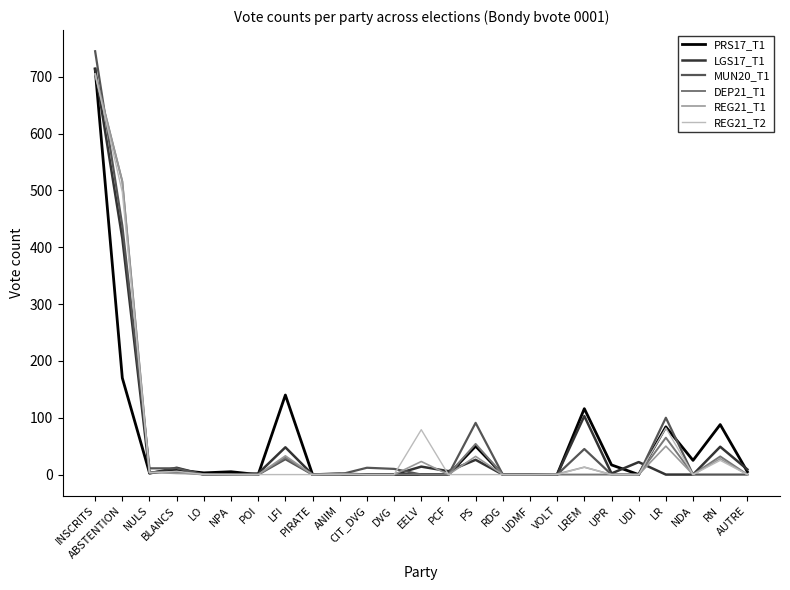

Which category has the highest value in the LGS17_T1 series?

INSCRITS